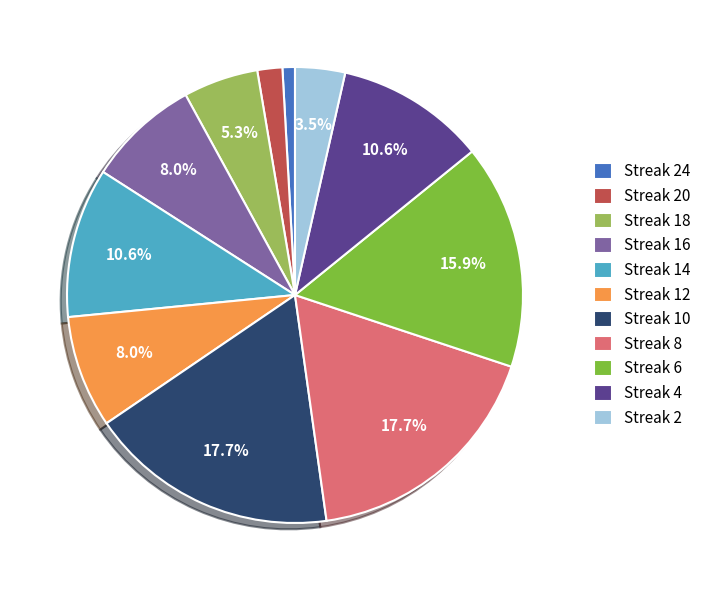

What is the total percentage of Streak 4 and Streak 10?

28.3%